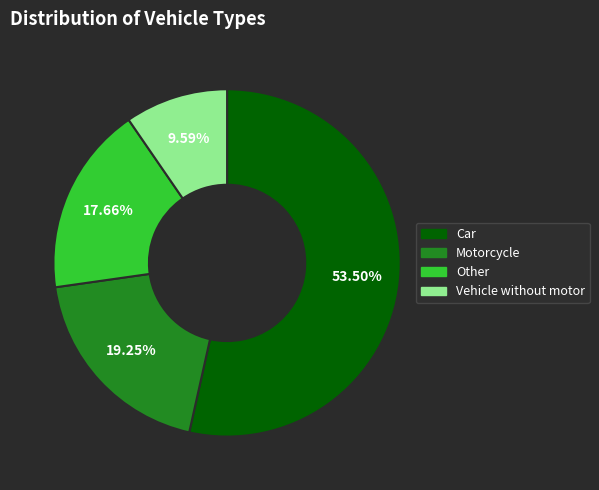

Approximately how many times larger is the value at Vehicle without motor compared to Other?

0.5